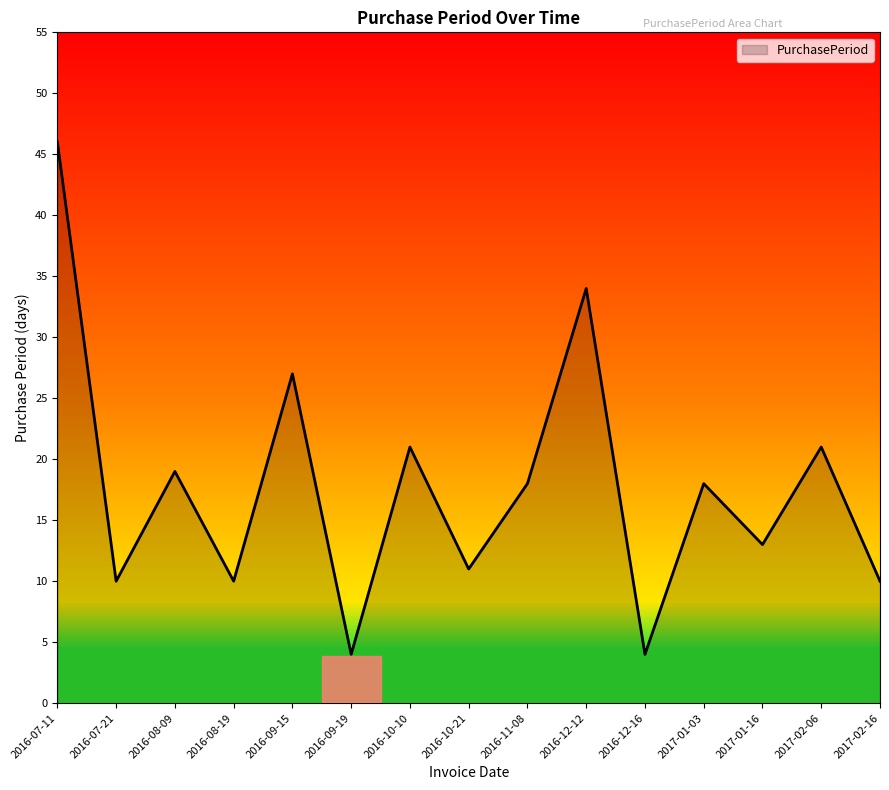

What is the difference between the maximum and minimum values?

42